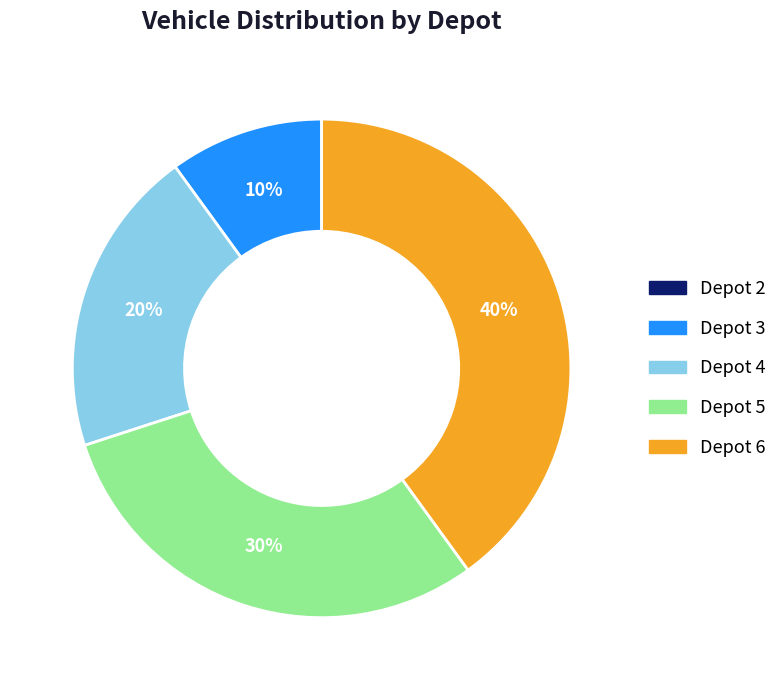

What is the largest slice in the pie chart?

Depot 6